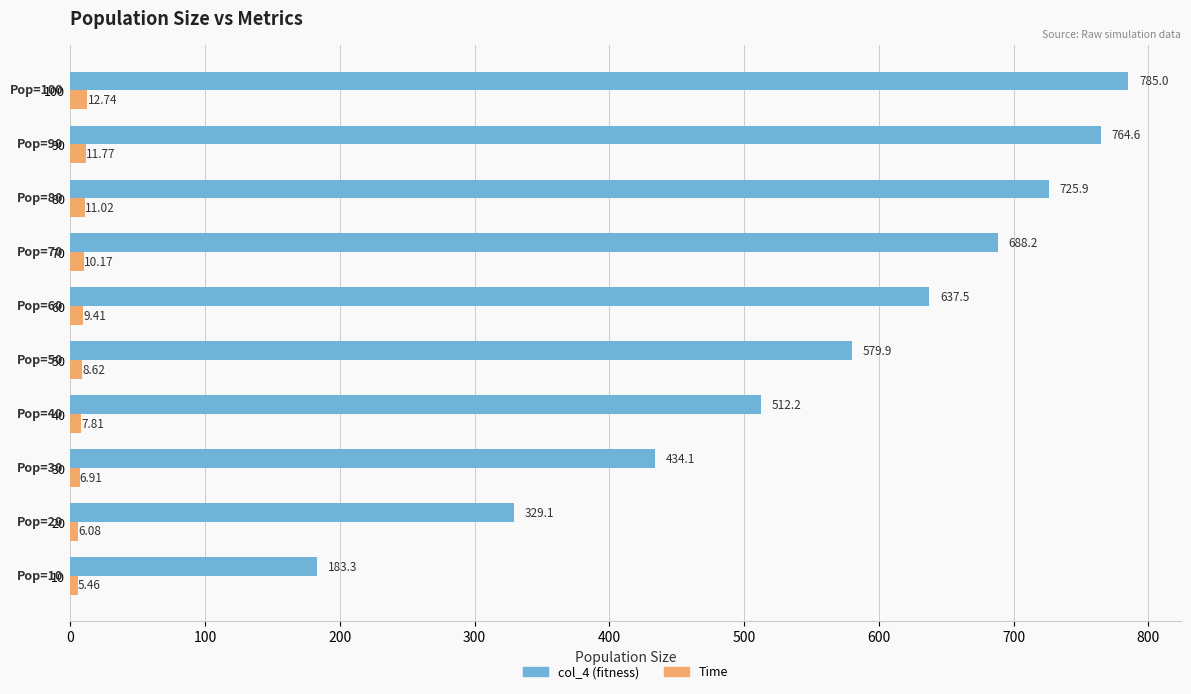

At which category is the sum across all series the highest?

100